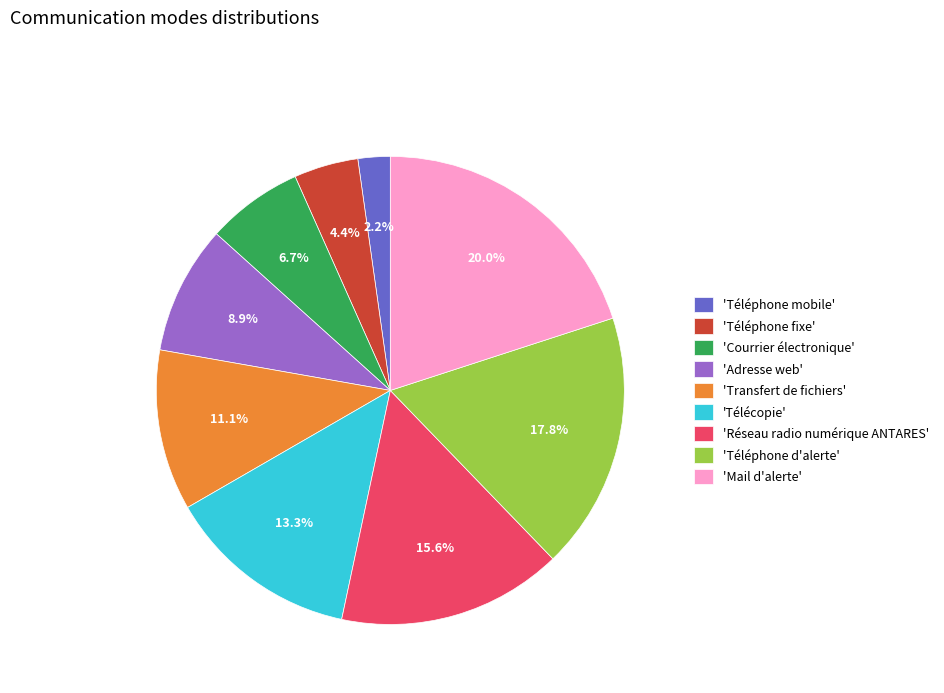

Which has a higher value, 'Réseau radio numérique ANTARES' or 'Courrier électronique'?

'Réseau radio numérique ANTARES'